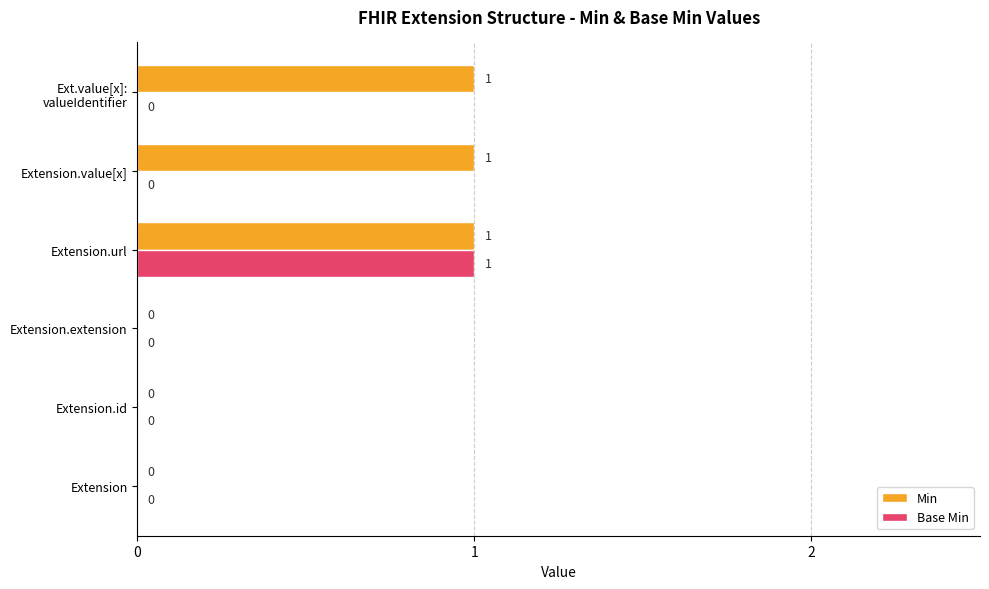

Which series changed the most between Extension.extension and Extension.value[x]?

Min